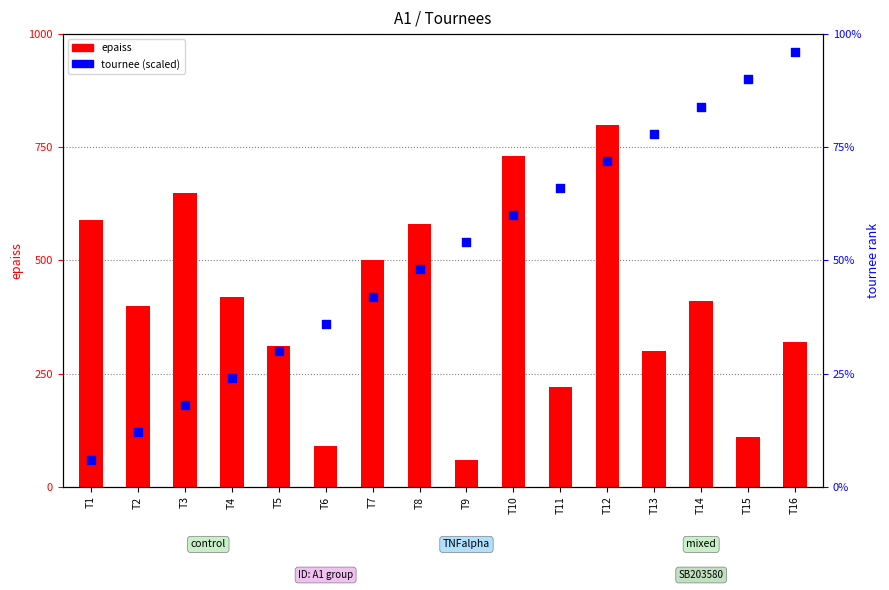

What is the total value across all series at T7?

542